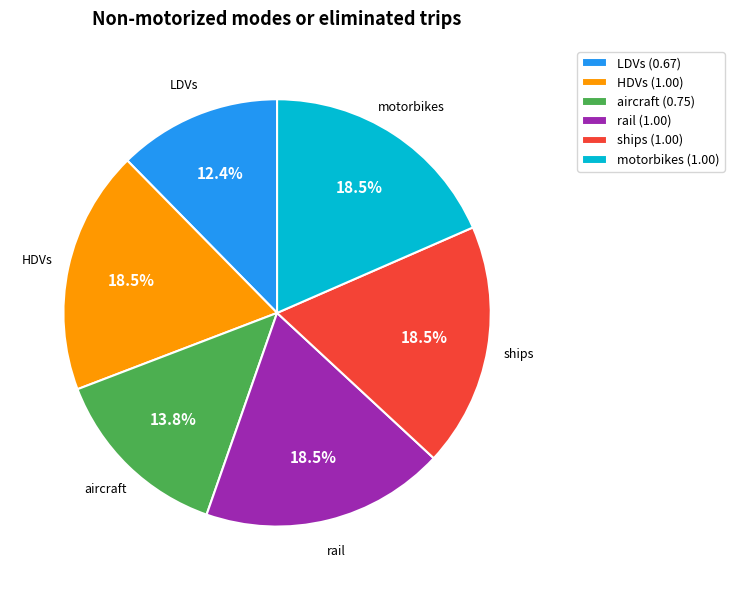

The ships slice represents 30% of the pie. True or false?

False